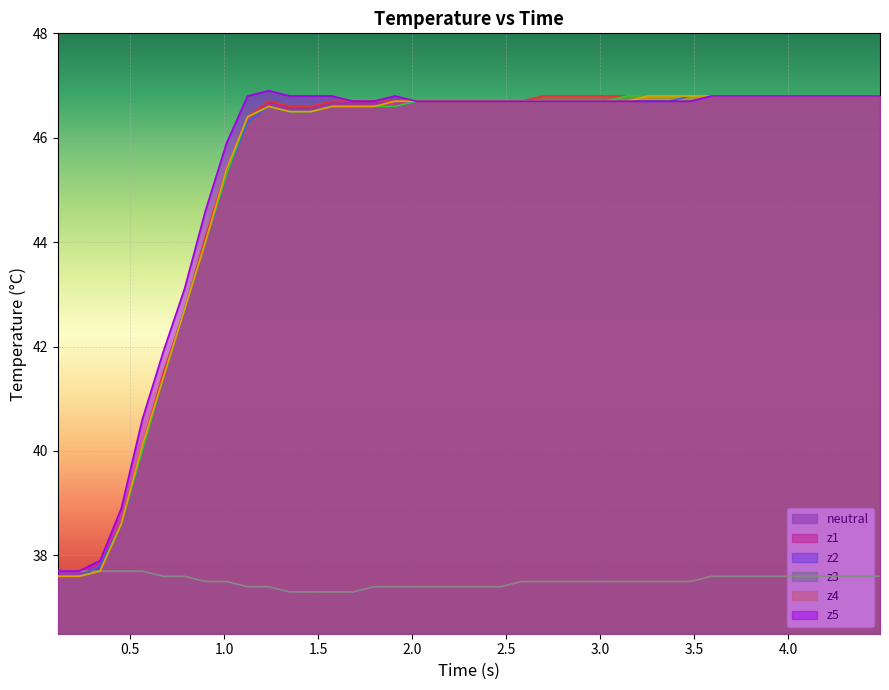

True or false: z4 and neutral intersect in this chart.

False